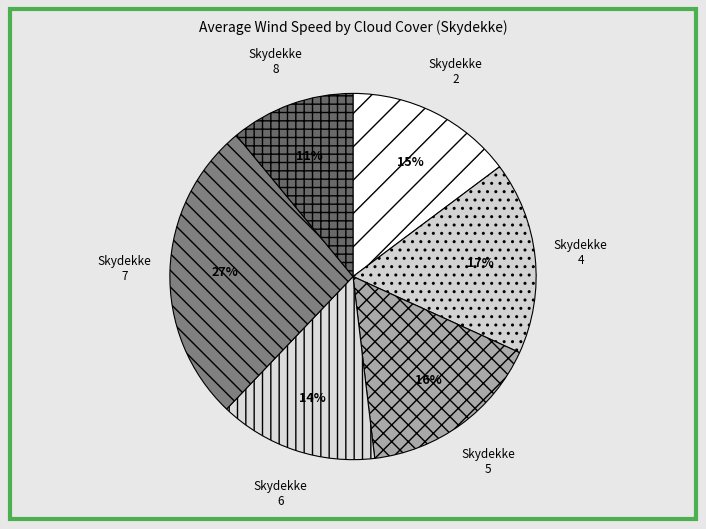

Is it true that Skydekke 4 is 17% of the pie?

True